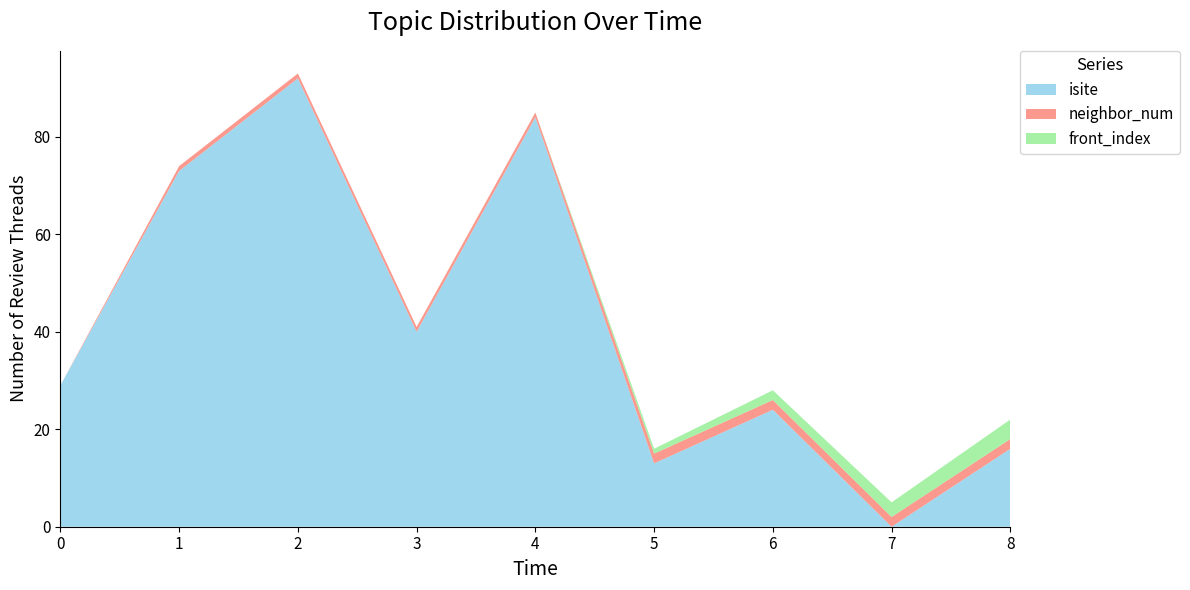

Reading left to right, transcribe all the data shown in this chart.

isite: 29	73	92	40	84	13	24	0	16
neighbor_num: 0	1	1	1	1	2	2	2	2
front_index: 0	0	0	0	0	1	2	3	4